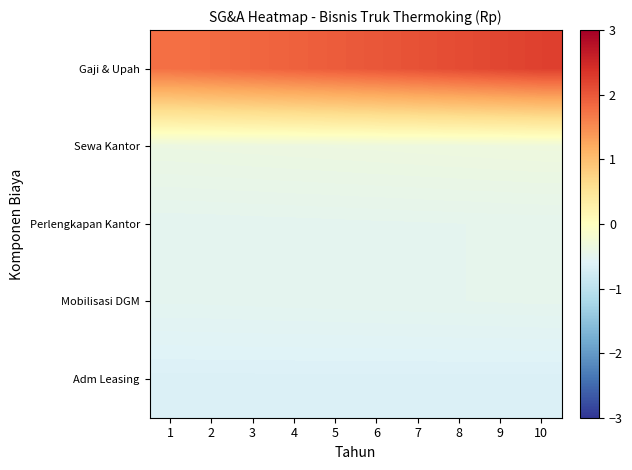

Rank the series at 3 from highest to lowest value.

Gaji & Upah, Sewa Kantor, Perlengkapan Kantor, Mobilisasi DGM, Adm Leasing